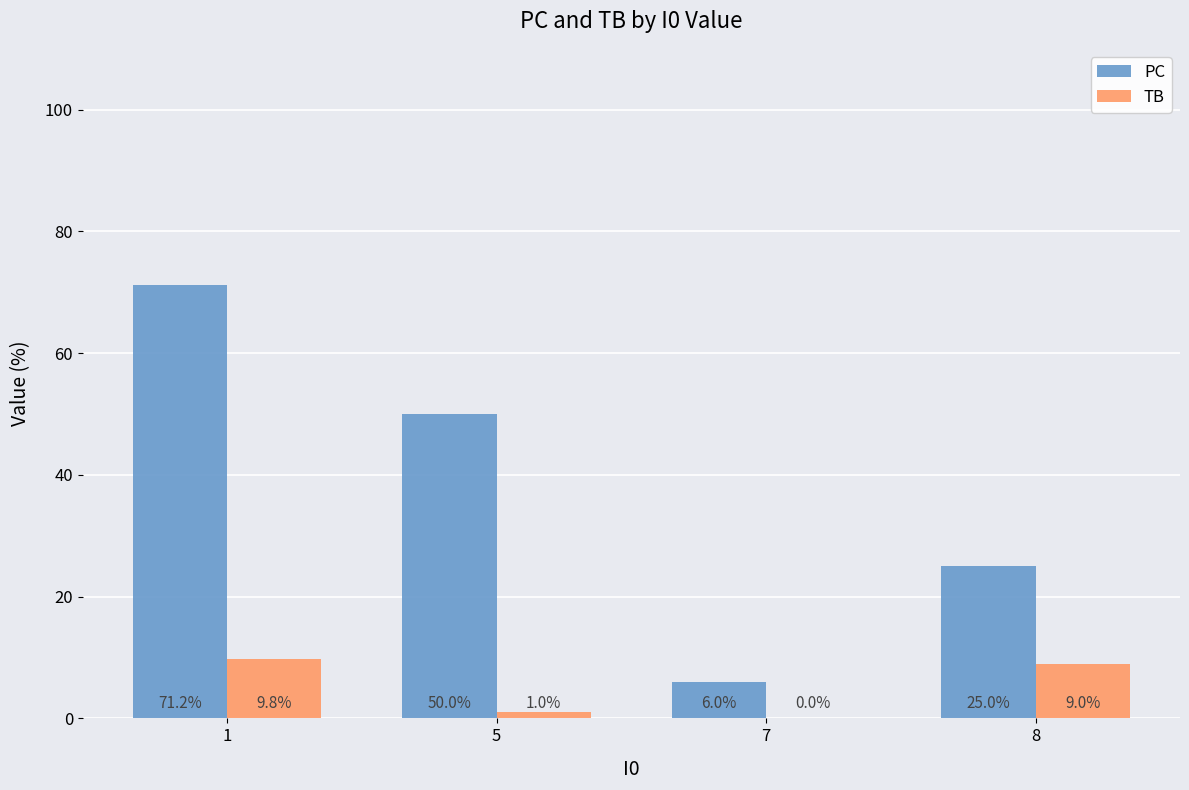

True or false: TB has a value of 9.0 at 8.

True